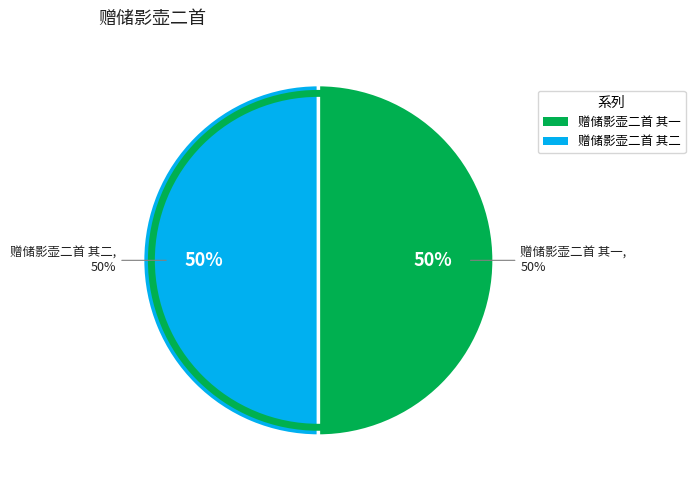

To the nearest percent, what is the combined percentage of 赠储影壶二首 其二 and 赠储影壶二首 其一?

100%